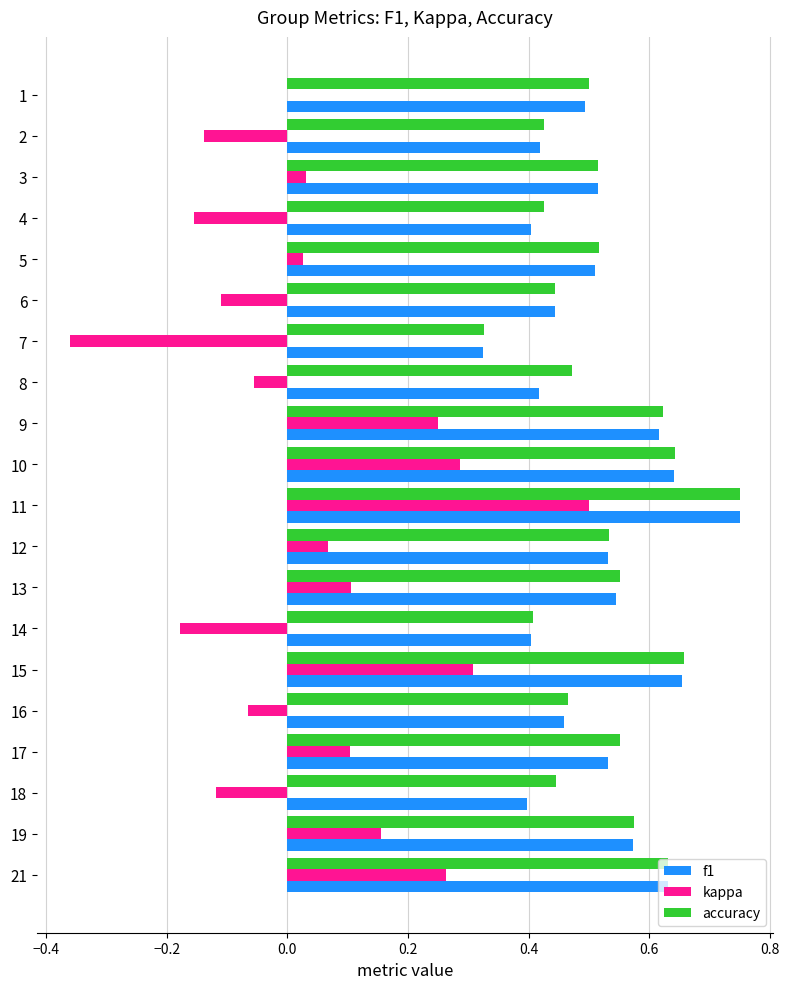

Which category has the highest value in the f1 series?

11